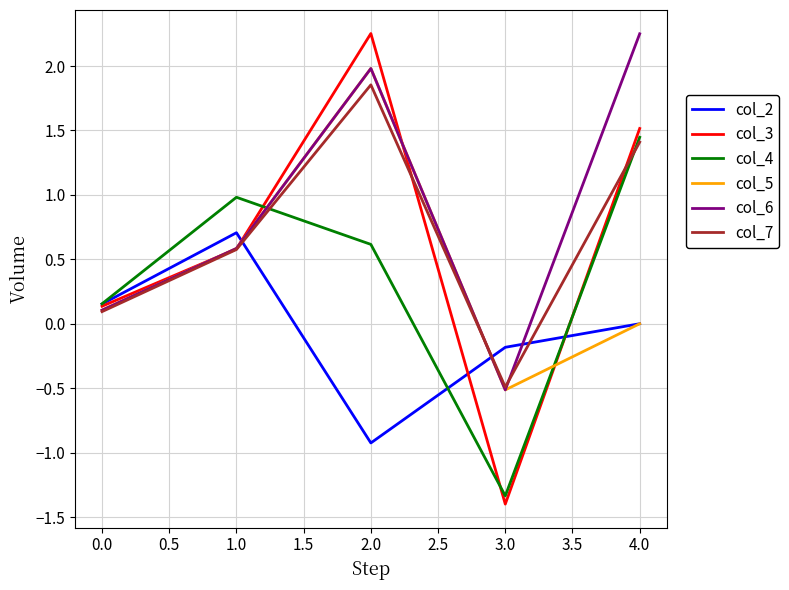

Rank the categories by col_2 value from lowest to highest.

2.0, 3.0, 4.0, 0.0, 1.0